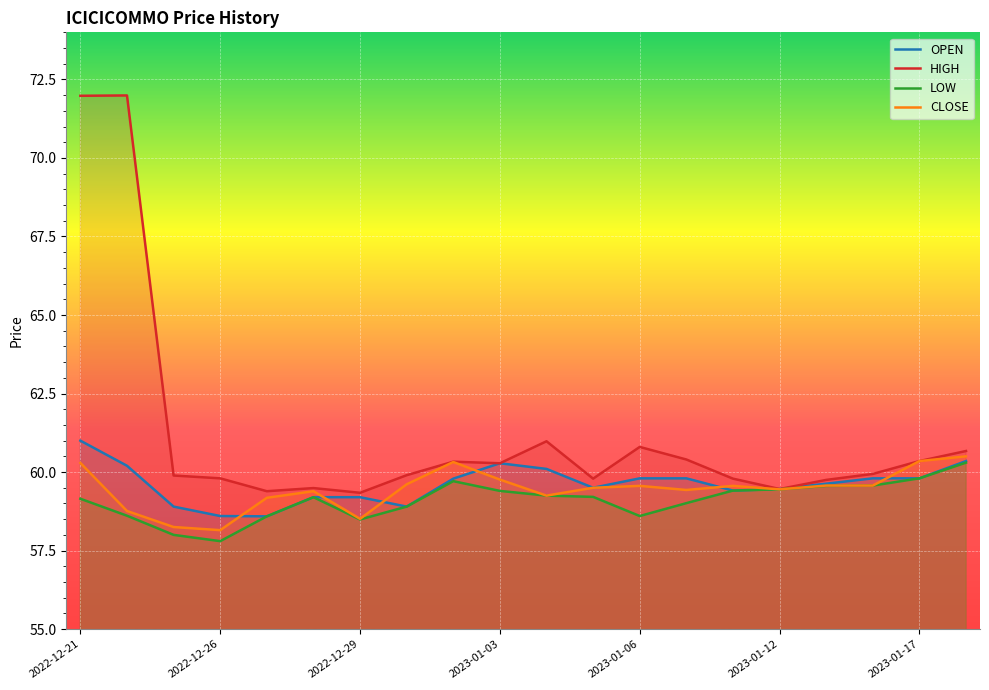

What is the minimum value for OPEN?

58.6